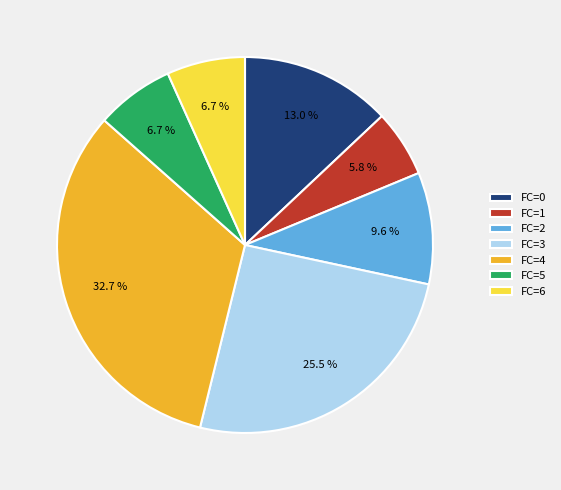

Does any single category account for the majority?

No